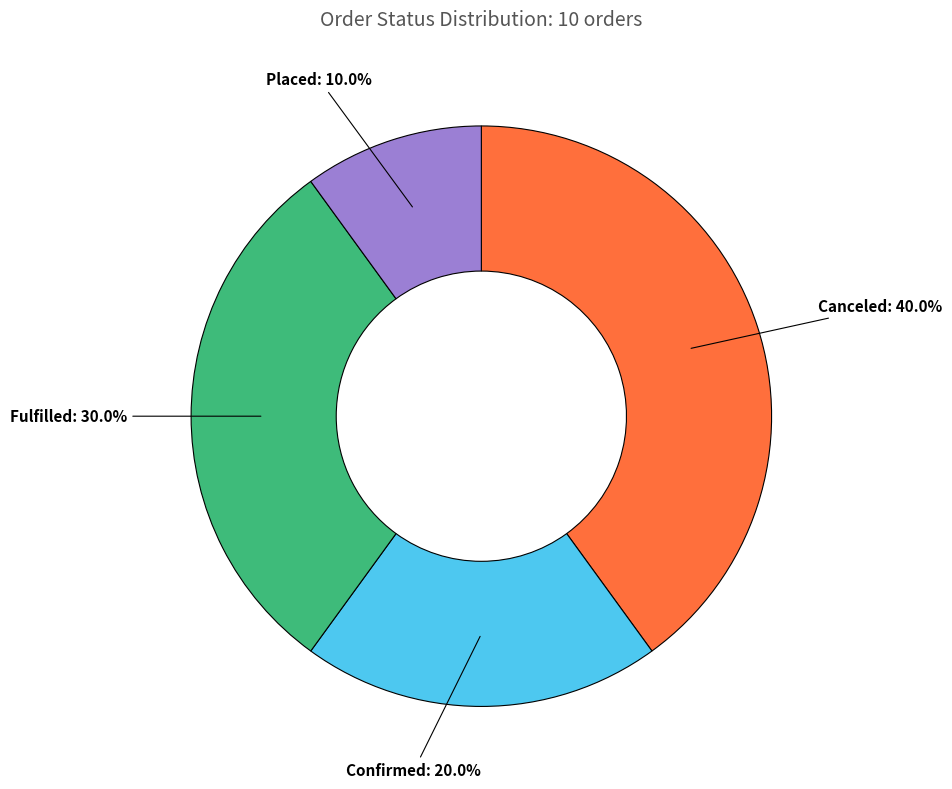

Between Confirmed and Canceled, which is larger?

Canceled